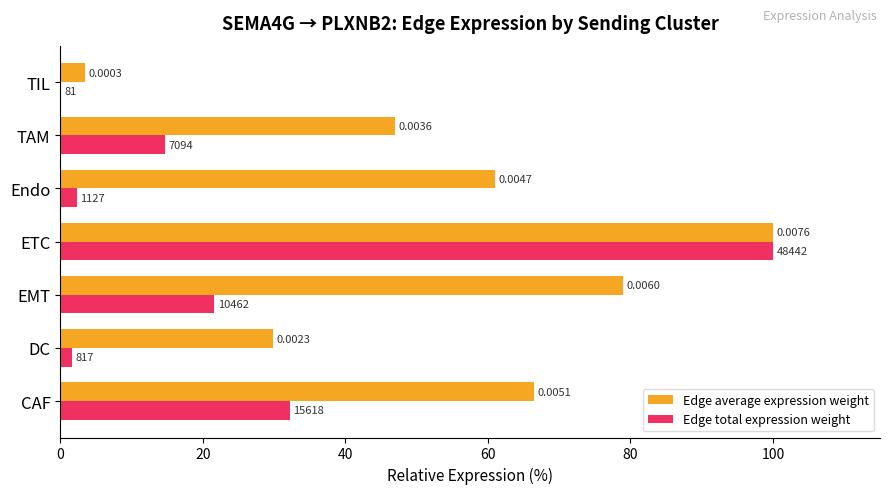

What is the value of the Edge total expression weight bar at the 1st from the left?

32.2